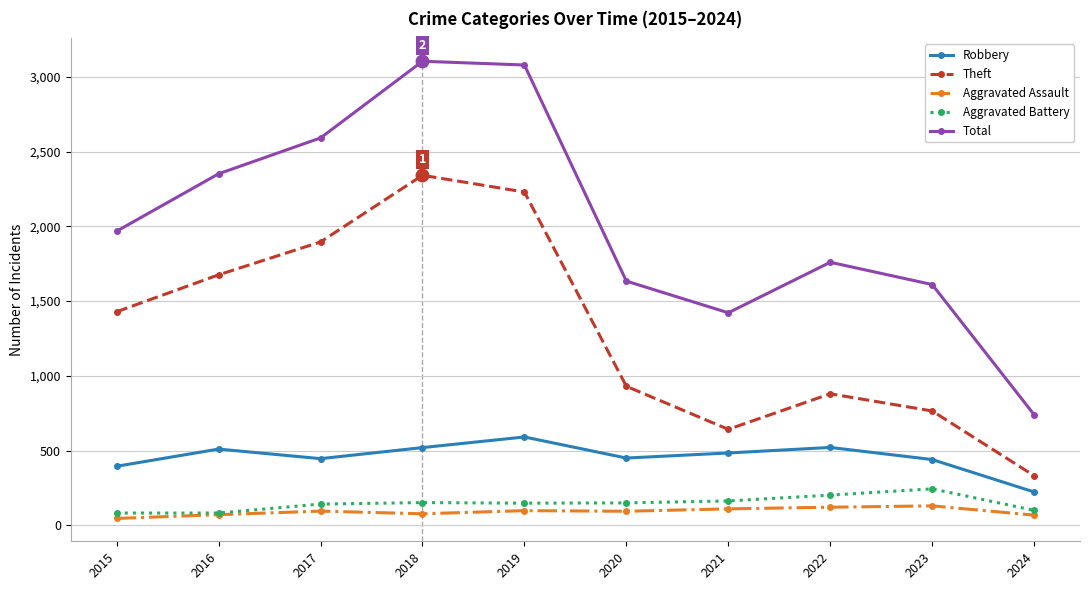

What are all the series names shown in the legend?

Robbery, Theft, Aggravated Assault, Aggravated Battery, Total